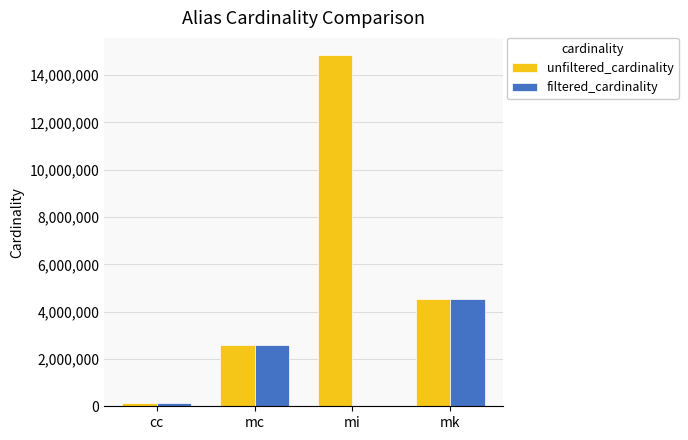

The unfiltered_cardinality series shows 135086 at cc. True or false?

True